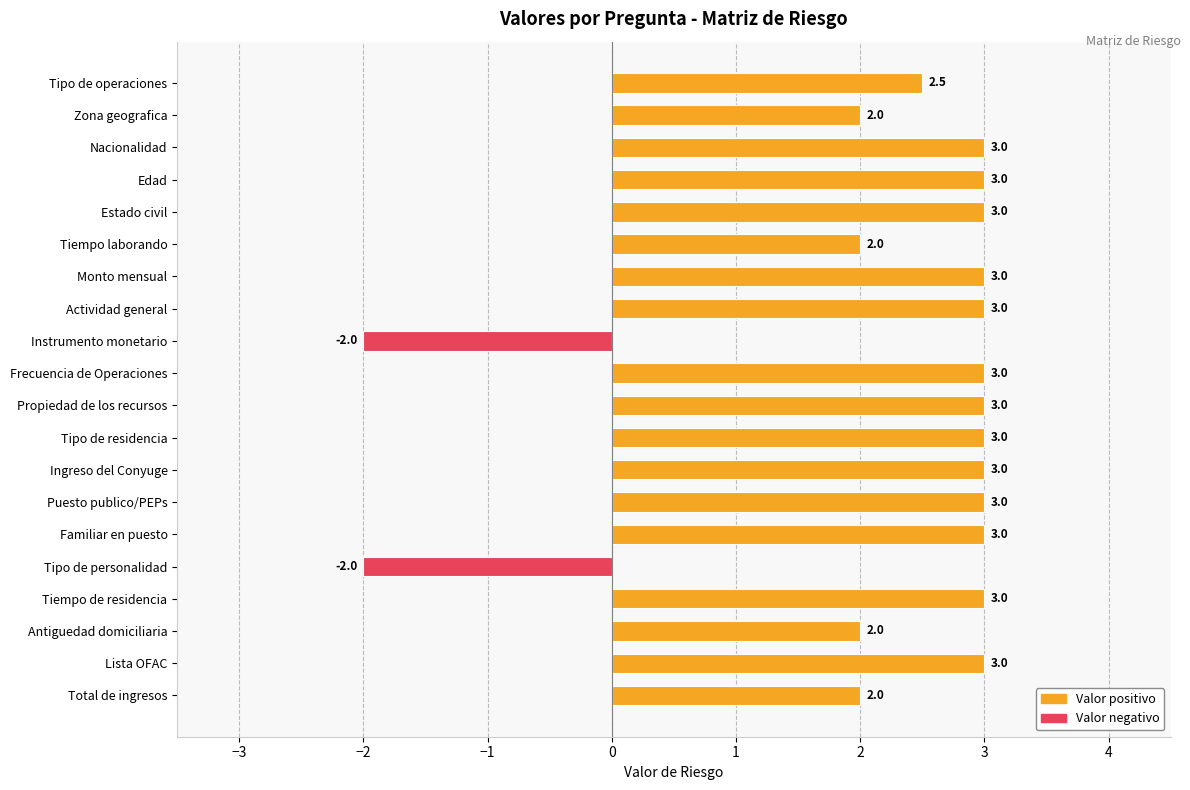

True or false: the data shows 2.0 at Tiempo laborando.

True